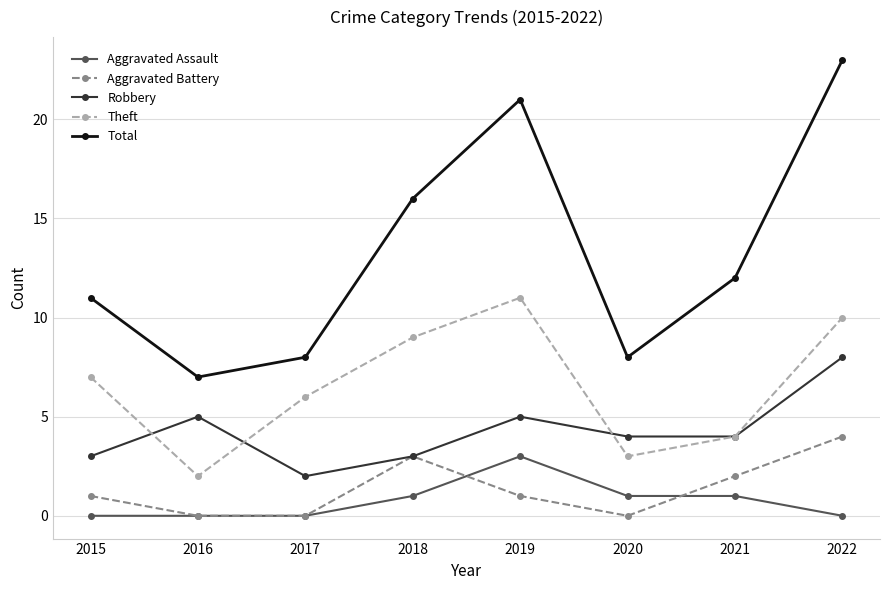

How many values in the Aggravated Assault series are below 1?

4